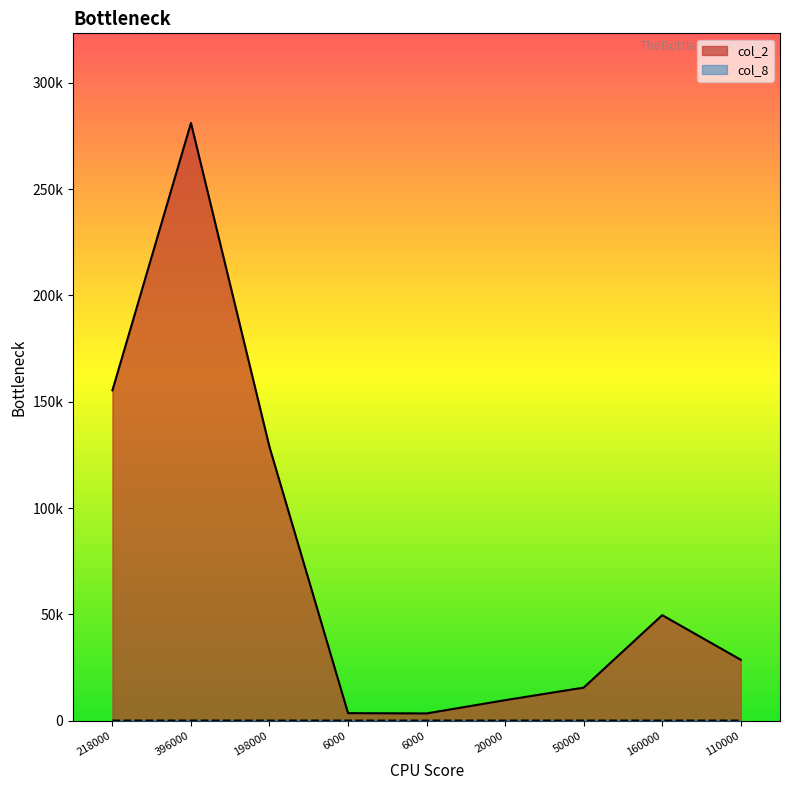

How many lines are shown in the chart?

2